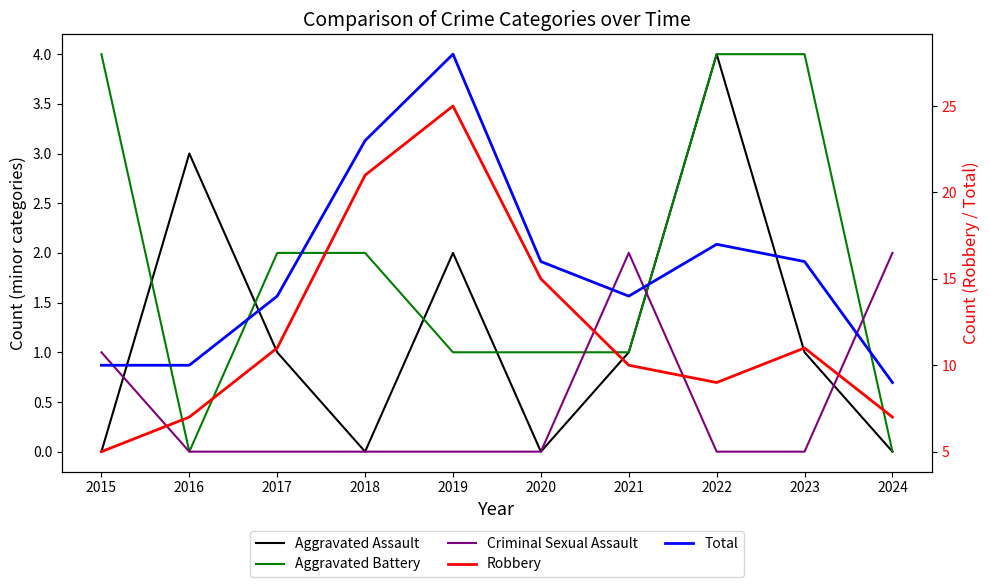

At which label does Aggravated Battery reach its minimum?

2016